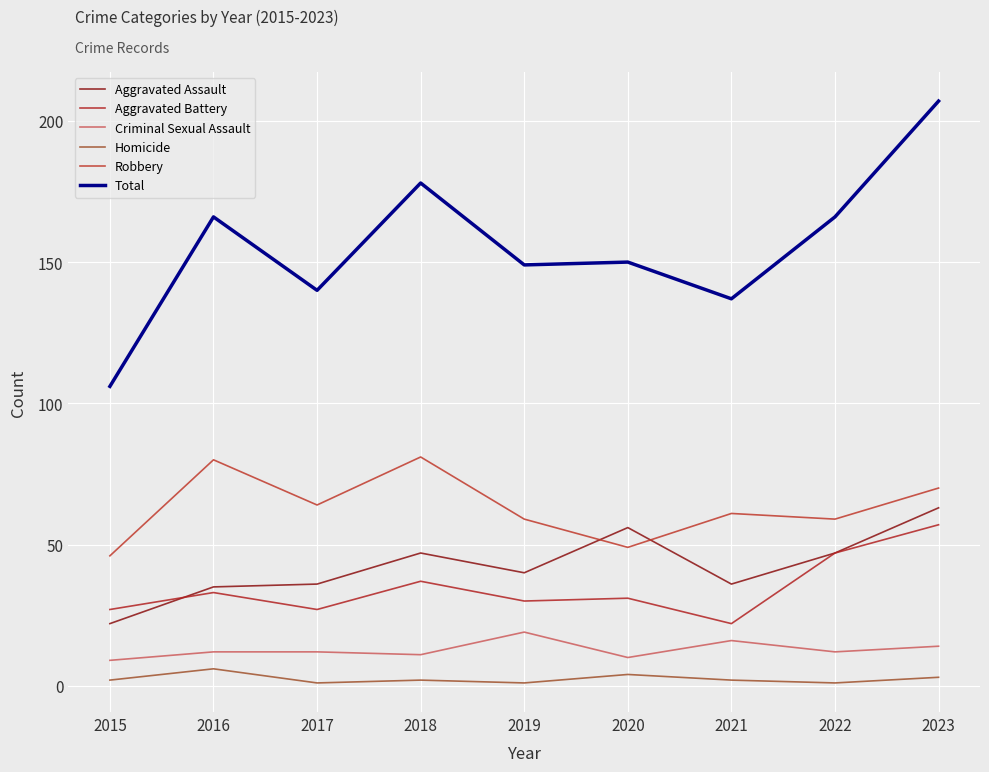

How many values in the Robbery series are below 61?

4